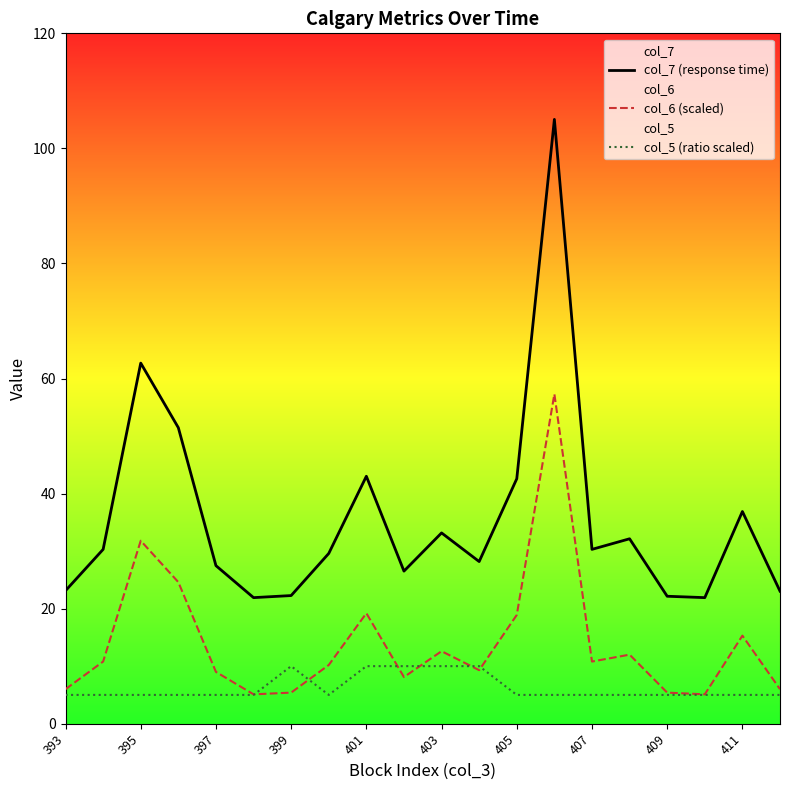

Read the col_6 (scaled) value at 11.

9.3